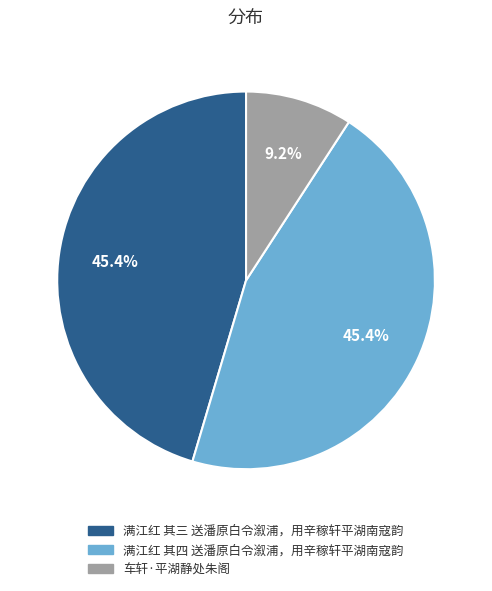

Which category has the smallest portion of the pie?

车轩·平湖静处朱阁